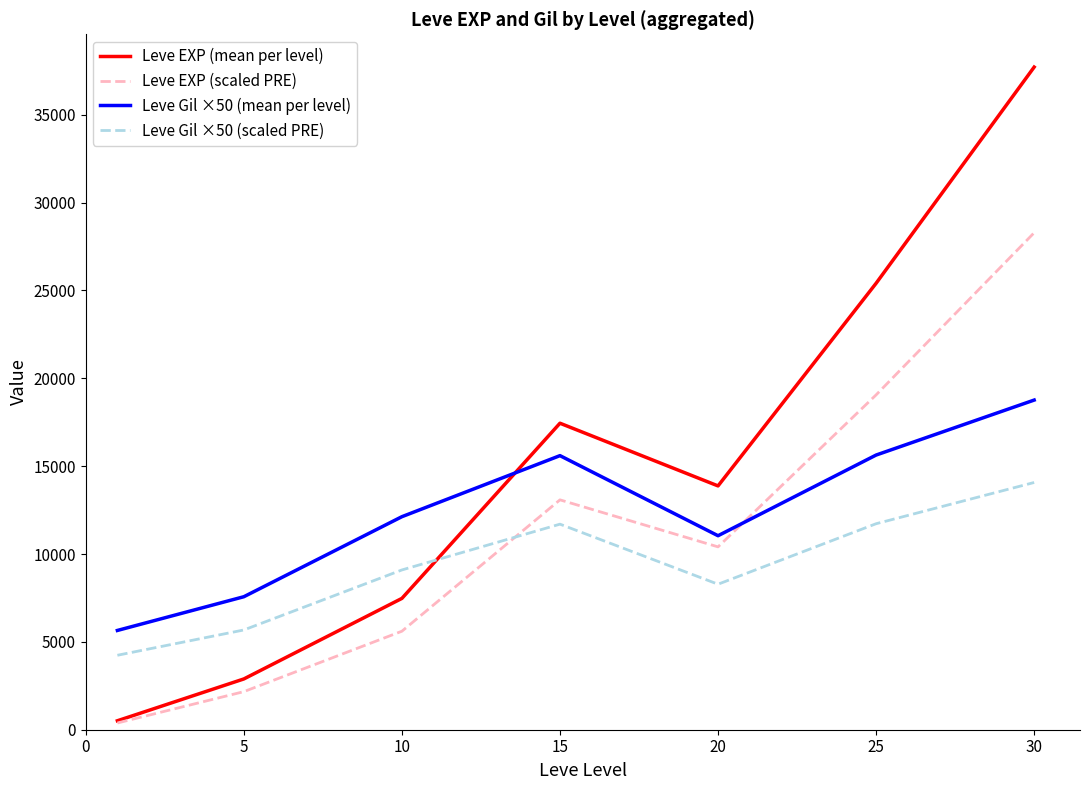

Which series has the largest total across all categories?

Leve EXP (mean per level)